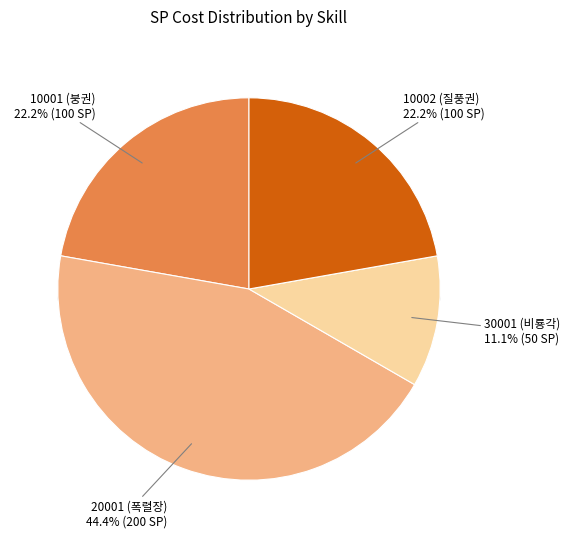

Combined, what portion of the pie is 30001 (비룡각) and 10001 (붕권)?

33.3%